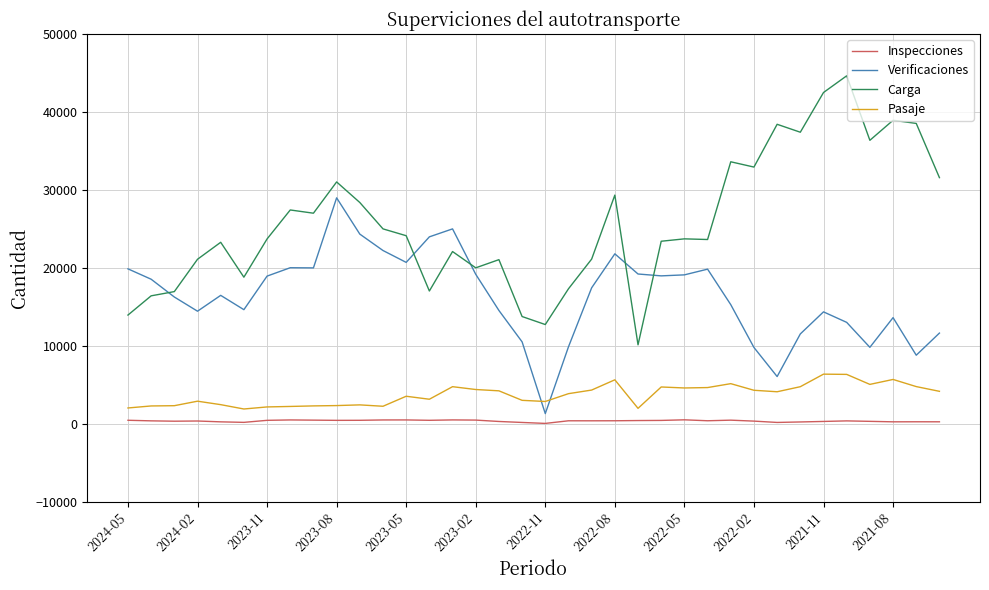

List the series in order of their peak value, highest first.

Carga, Verificaciones, Pasaje, Inspecciones